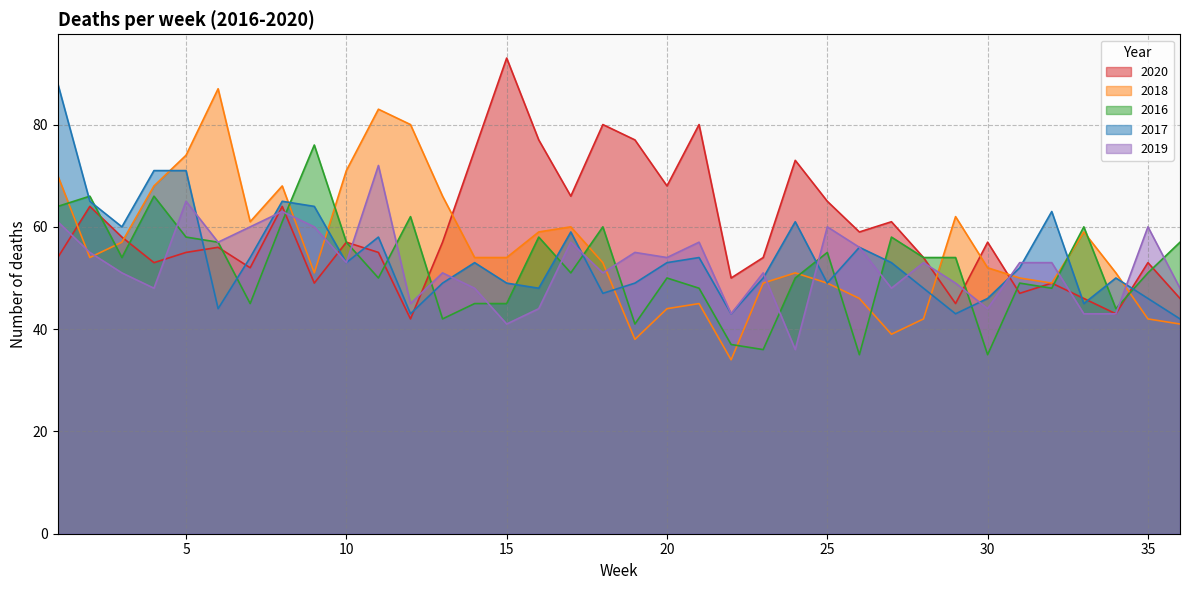

What is the value of the 2017 point at the 33rd from the left?

45